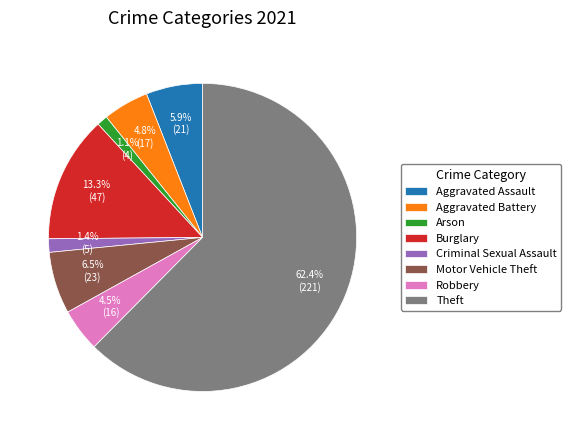

To the nearest percent, what is the average slice percentage?

12%